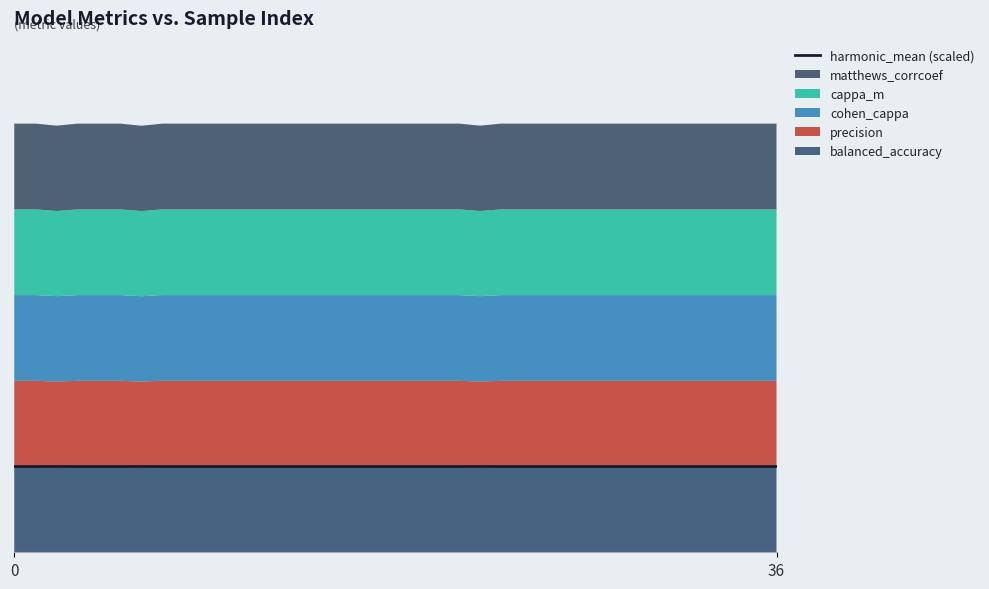

True or false: the data has more than 0 interior local peaks.

True